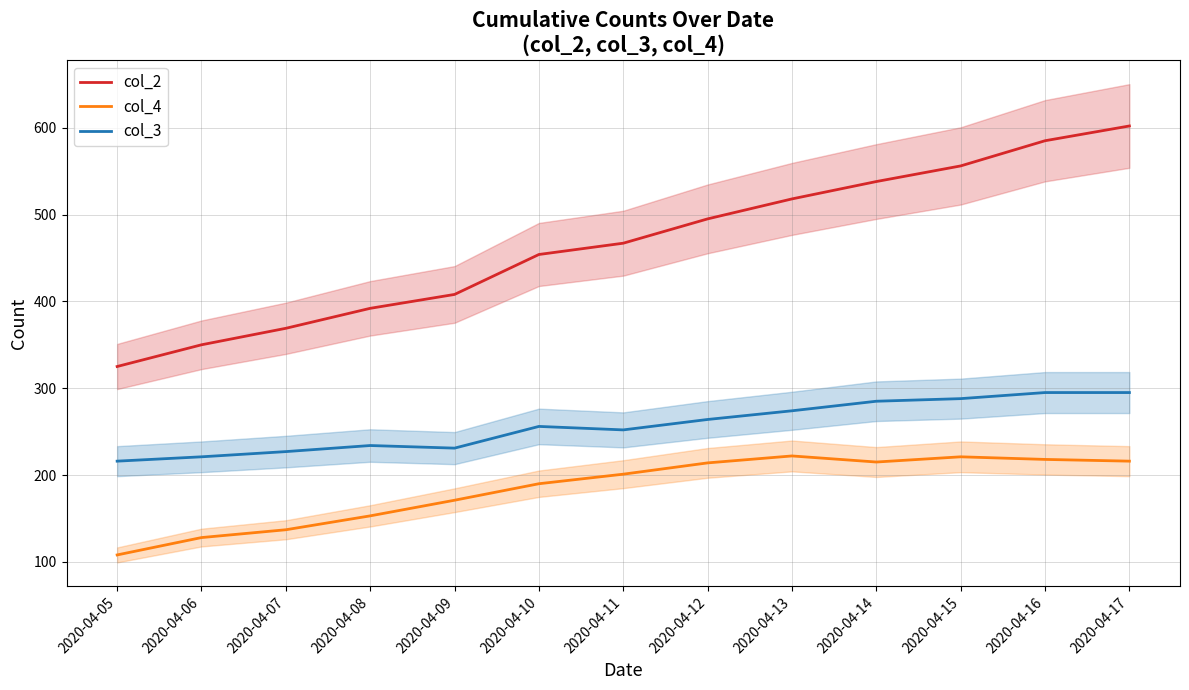

List the series in order of their peak value, highest first.

col_2, col_3, col_4